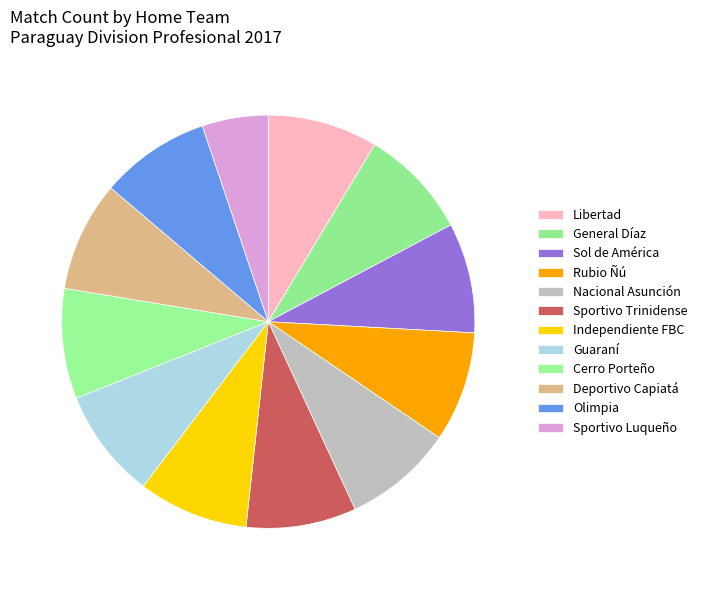

How many slices are in this pie chart?

12